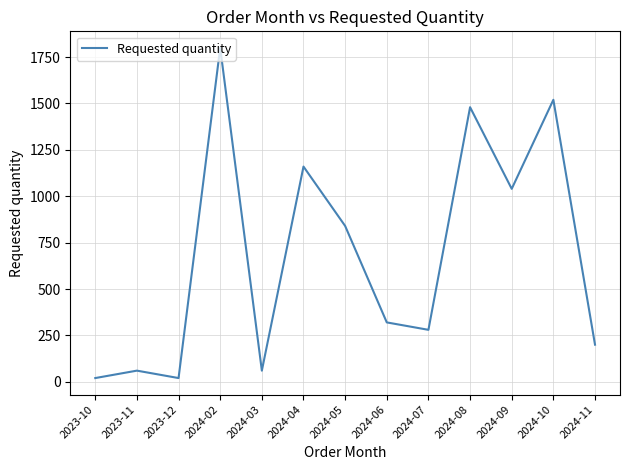

Between 2024-10 and 2024-03, which is larger?

2024-10